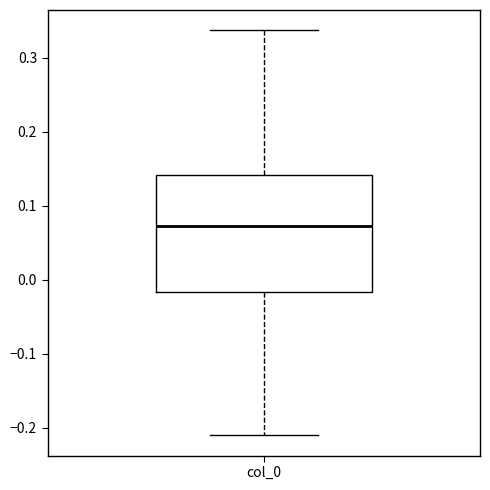

Read this box plot against the y-axis: the position of the median line, the range covered by the box, and the ends of both whiskers. The values are not printed on the chart, so give them approximately, as read against the axis.

median 0.07, box -0.02 to 0.14, whiskers -0.21 to 0.34